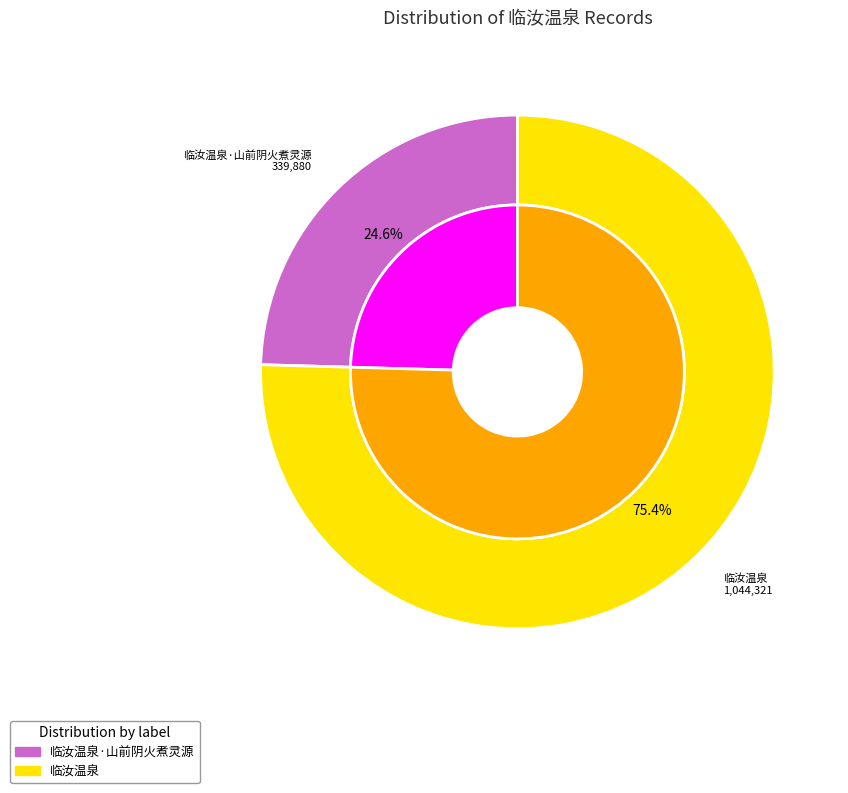

Between 临汝温泉 and 临汝温泉·山前阴火煮灵源, which is larger?

临汝温泉